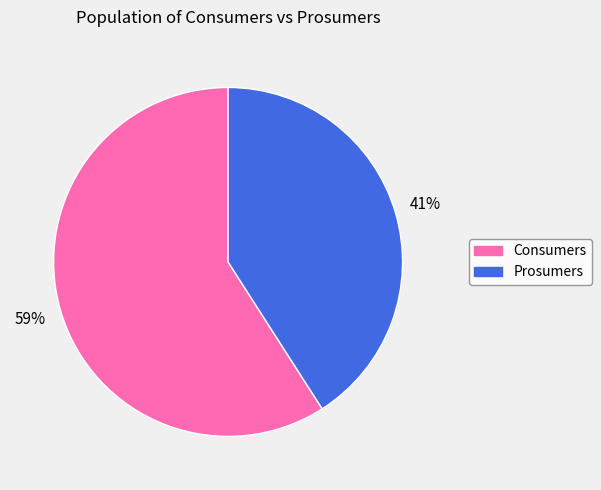

To the nearest percent, what is the average slice percentage?

50%